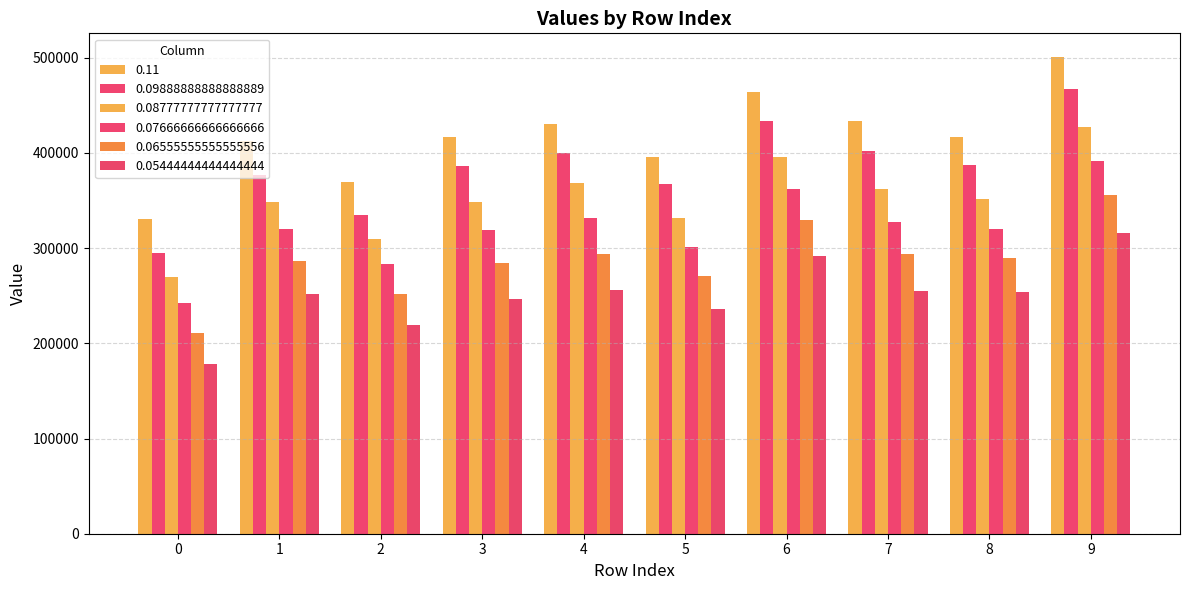

How many bars are there in each group?

6